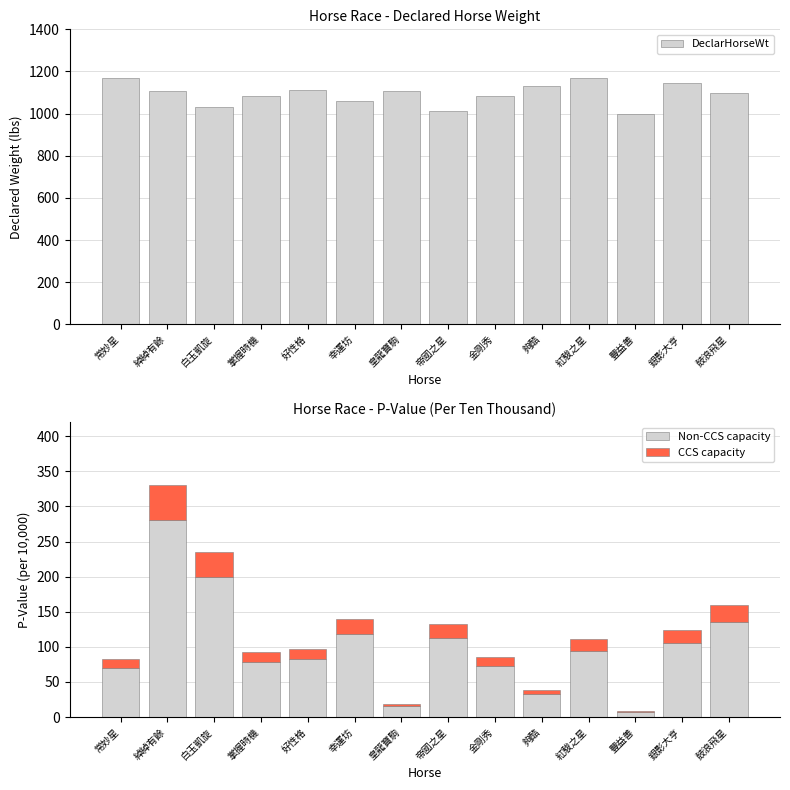

Does the chart contain any negative values?

No